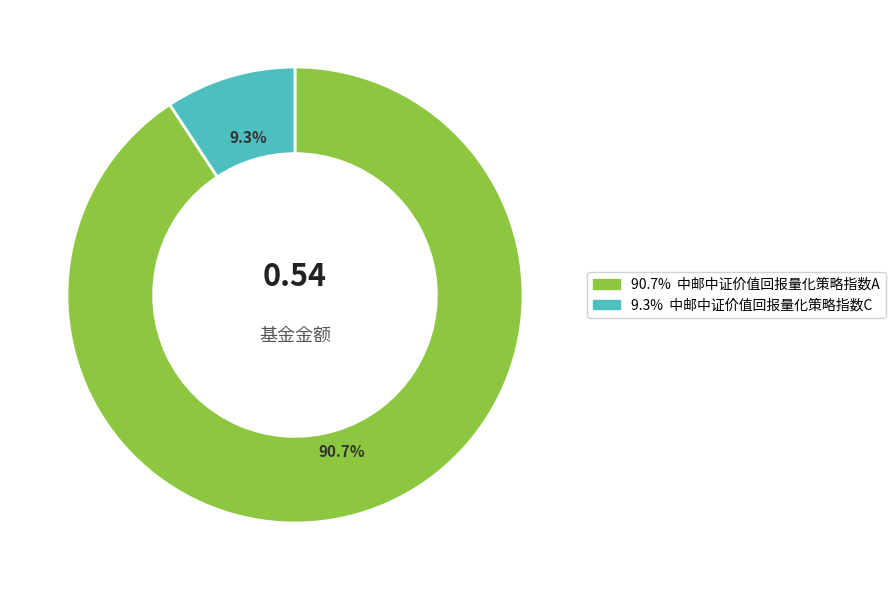

How many segments does this pie chart have?

2